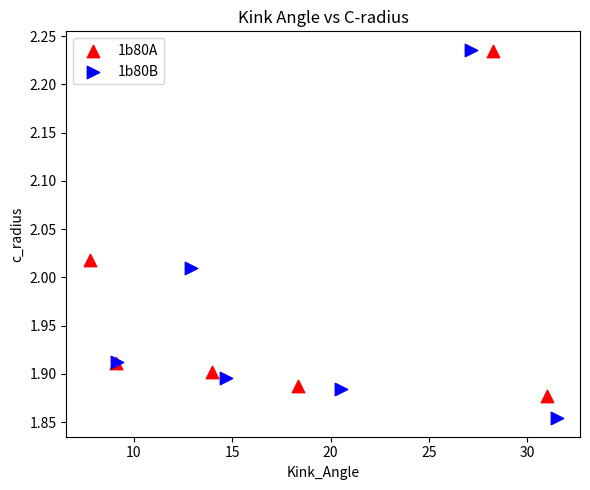

Which series contains the lowest Y value?

1b80B